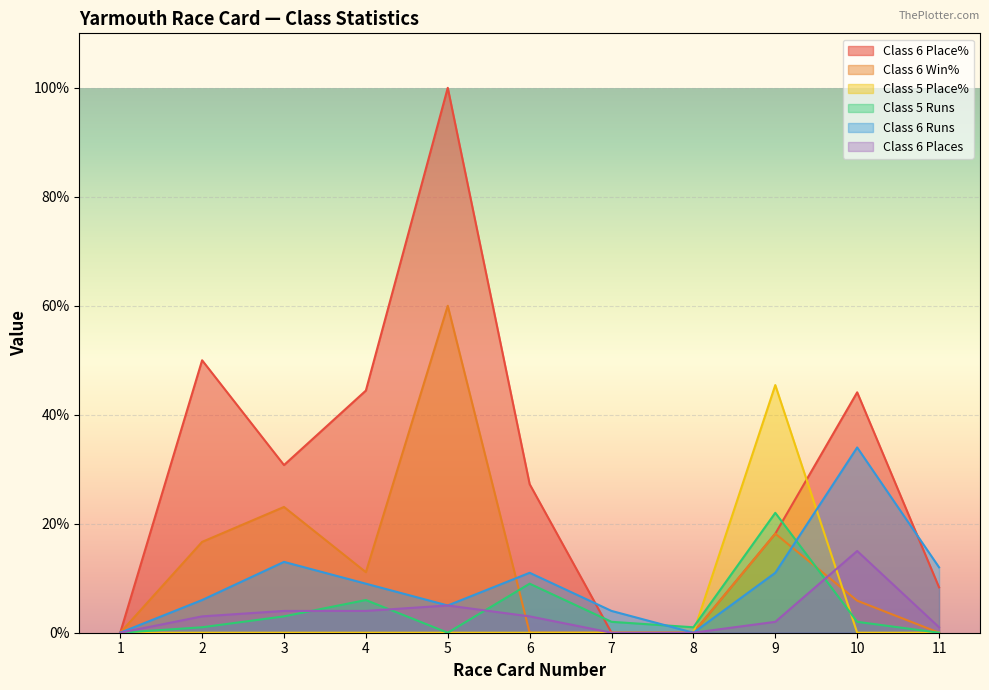

True or false: Class 6 Places and Class 5 Runs cross at least once.

True